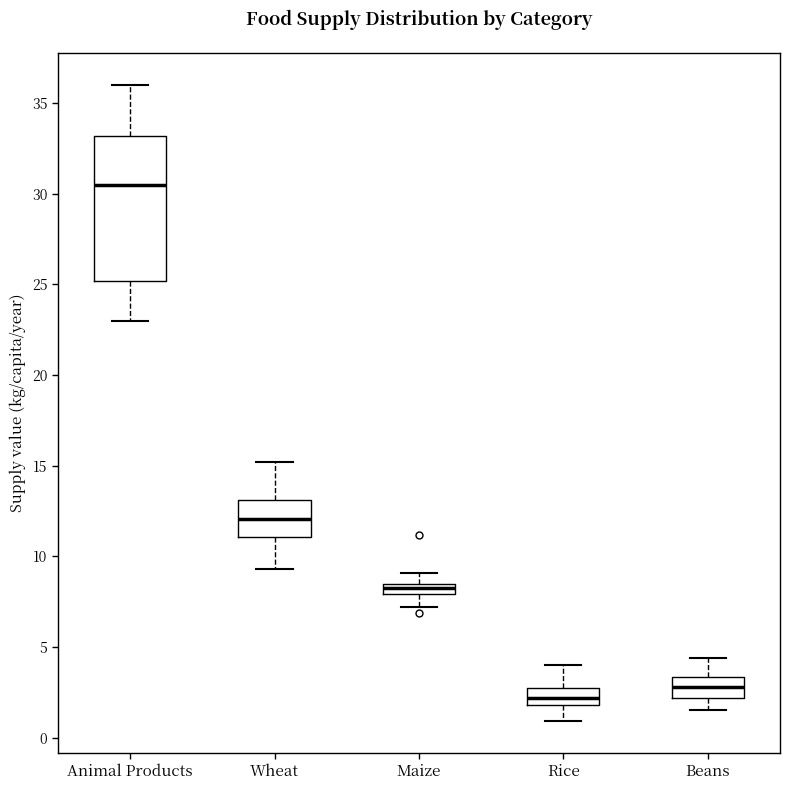

Which box has the lowest median line?

Rice